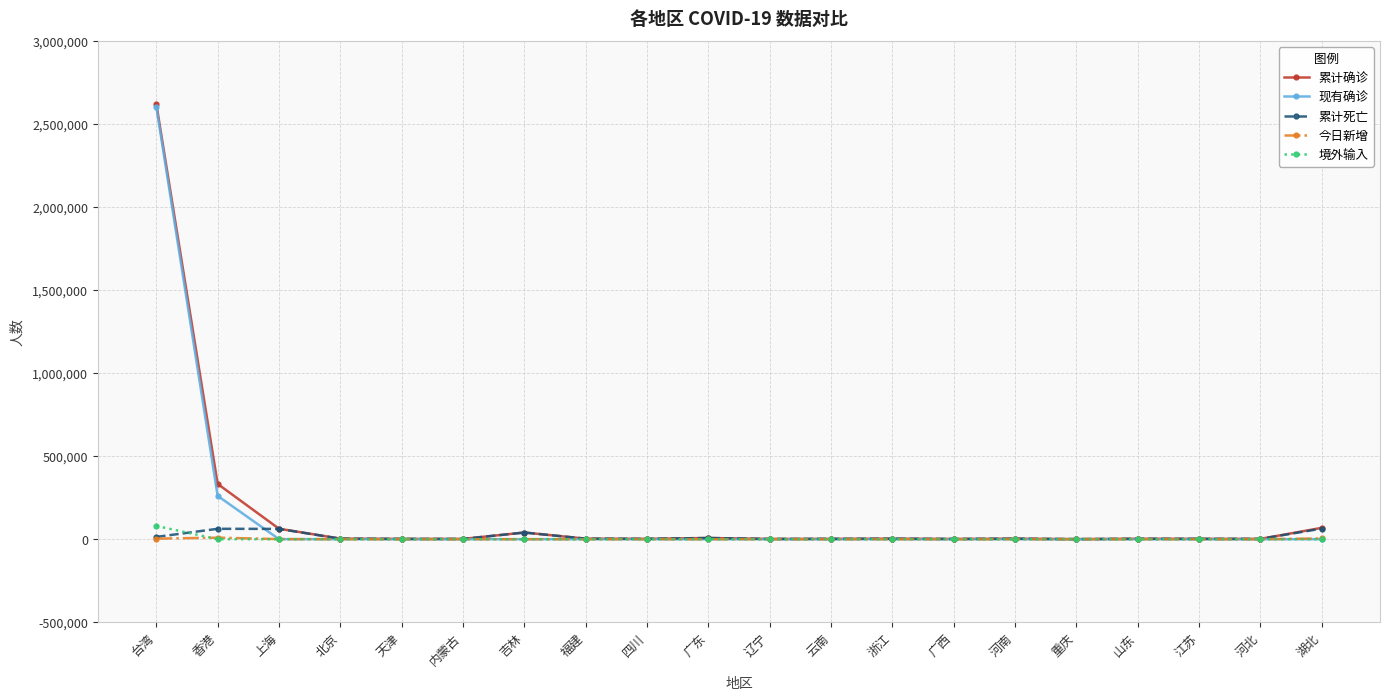

What position from the left is 台湾?

1